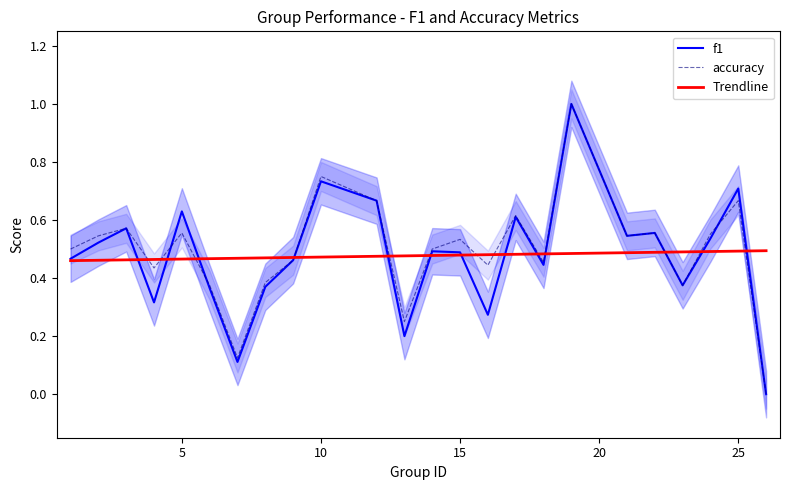

Reading left to right, extract all data points from this chart.

f1: 0.5	0.5	0.6	0.3	0.6	0.4	0.1	0.4	0.5	0.7	0.7	0.2	0.5	0.5	0.3	0.6	0.4	1.0	0.5	0.6	0.4	0.5	0.7	0.0
accuracy: 0.5	0.5	0.6	0.4	0.6	0.4	0.1	0.4	0.5	0.8	0.7	0.2	0.5	0.5	0.4	0.6	0.5	1.0	0.5	0.6	0.4	0.6	0.7	0.0